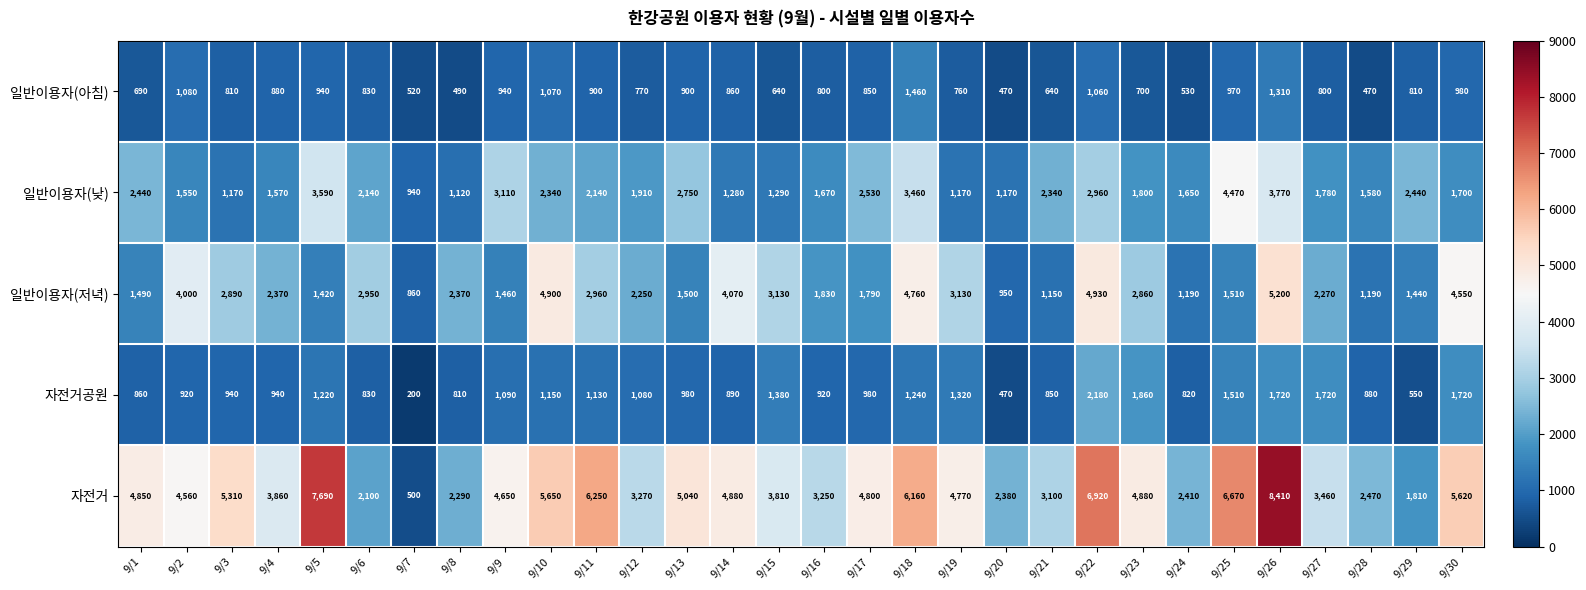

What is the sum of the 자전거공원 values at 9/17 and 9/8?

1790